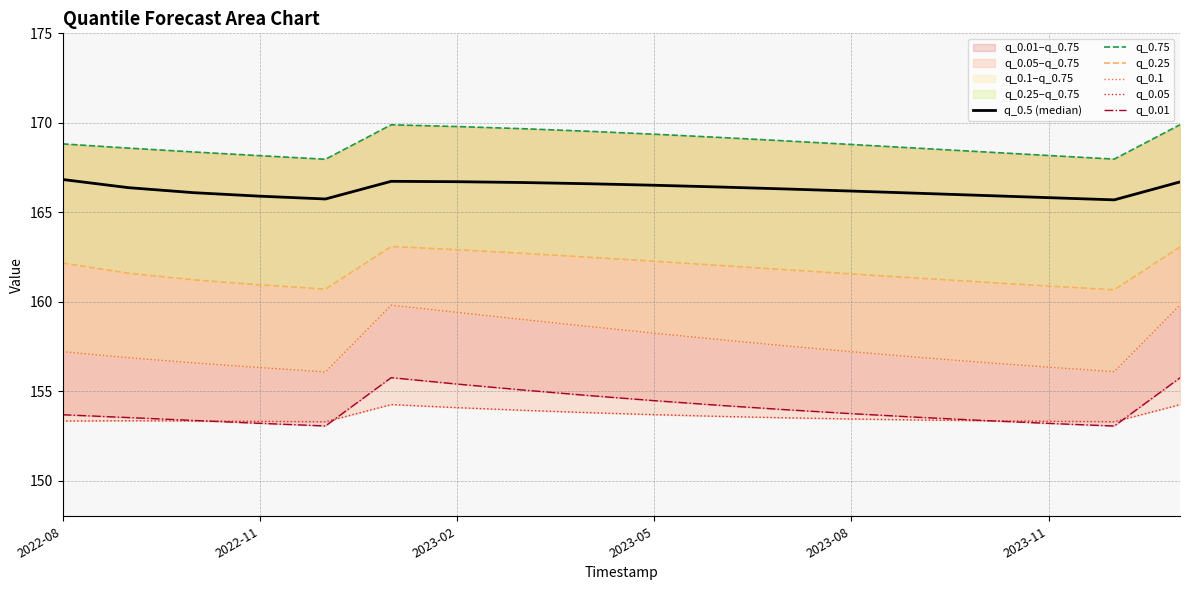

Rank the series by their maximum value, from highest to lowest.

q_0.75, q_0.5 (median), q_0.25, q_0.1, q_0.01, q_0.05